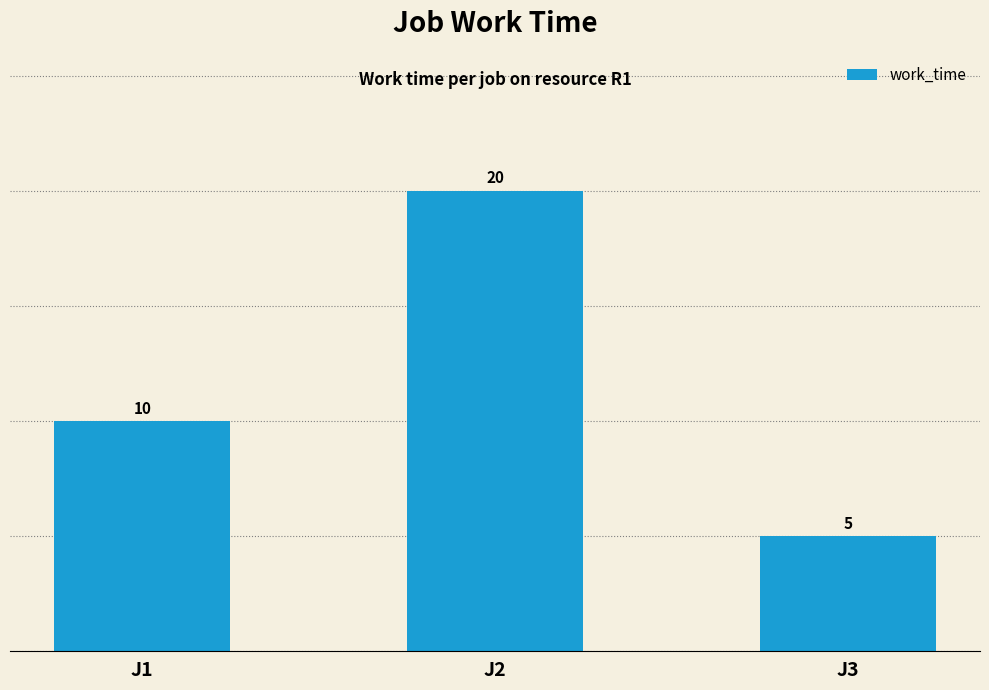

Reading left to right, what are all the values shown in this chart?

J1=10	J2=20	J3=5